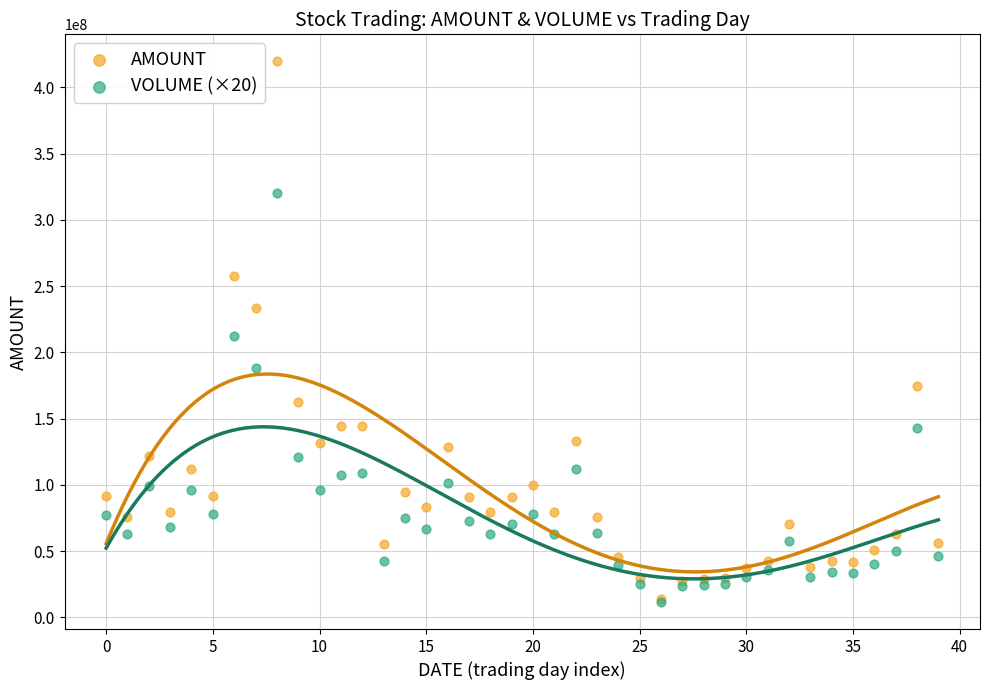

What are all the series names shown in the legend?

AMOUNT, VOLUME (×20)